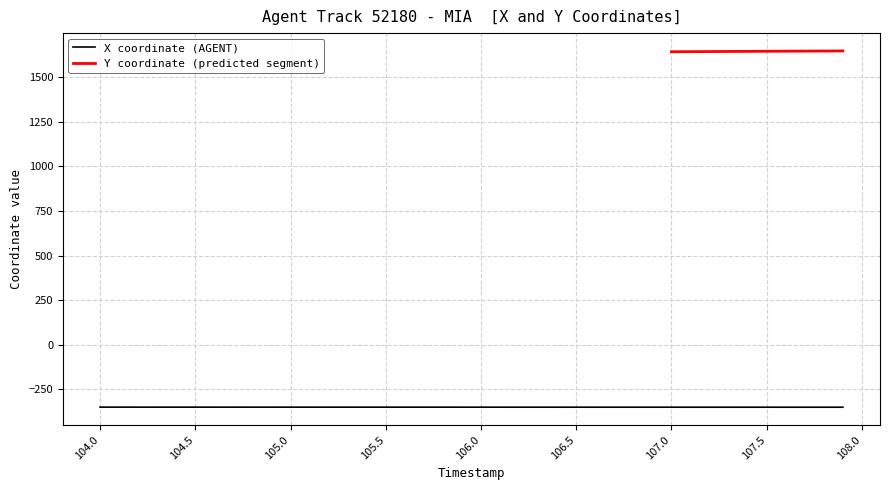

The X coordinate (AGENT) series shows -83.1 at 104.5. True or false?

False